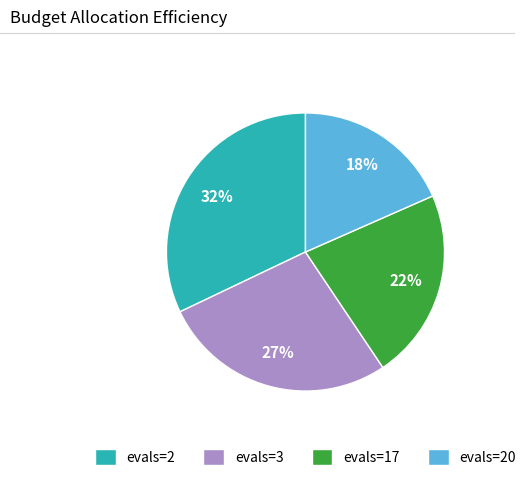

Count the number of slices in the pie.

4